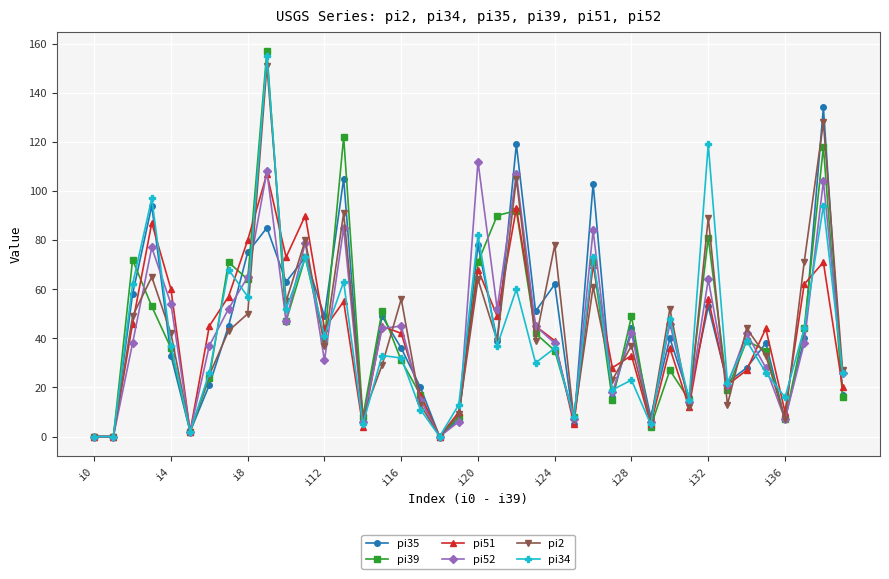

True or false: pi34 and pi51 cross at least once.

True